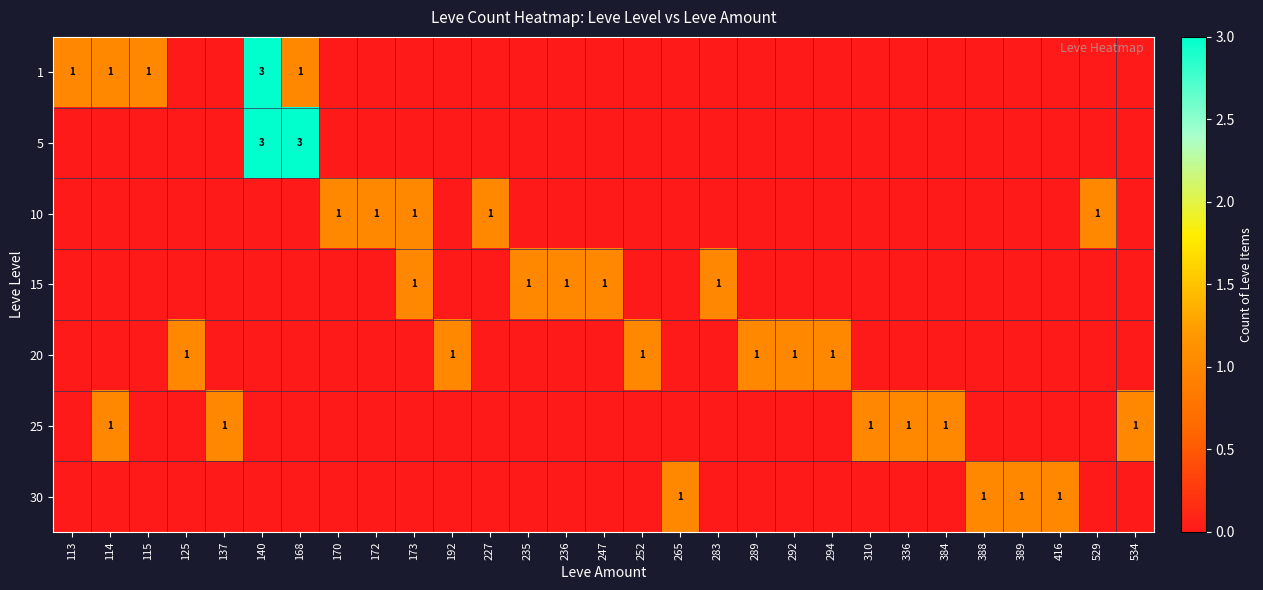

True or false: 10 has a value of 0 at 529.

False